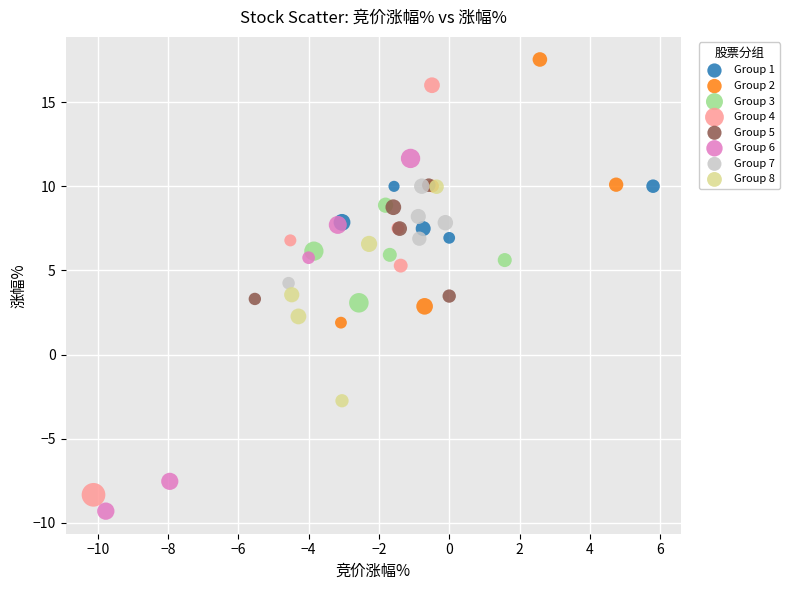

Which series has the widest spread of Y values?

Group 4